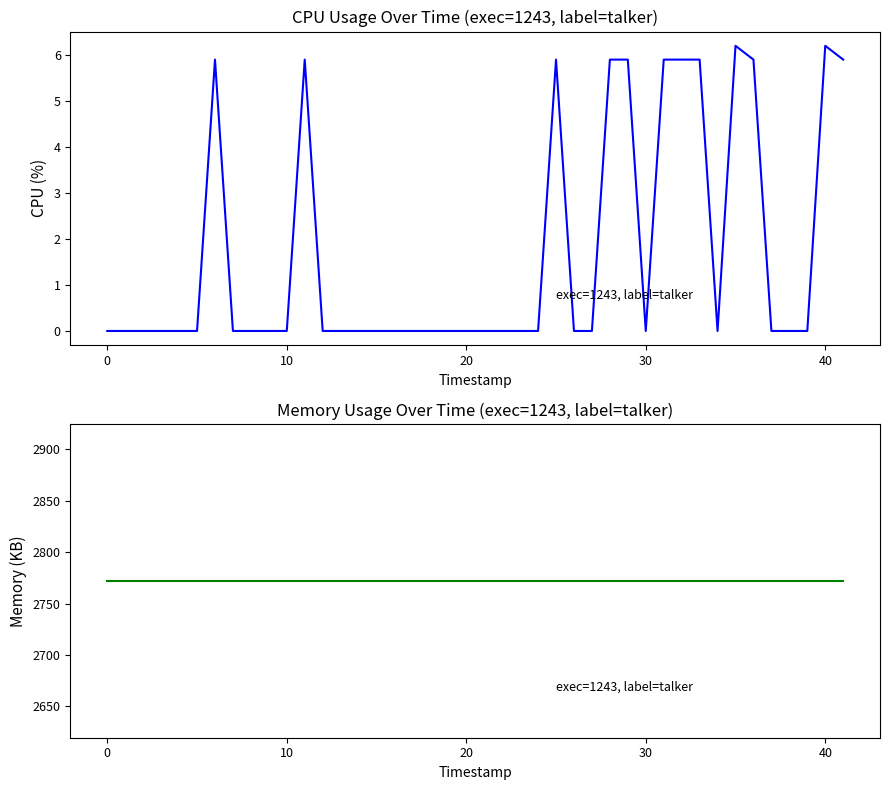

The cpu (exec=1243, talker) series shows 2.9 at 8. True or false?

False